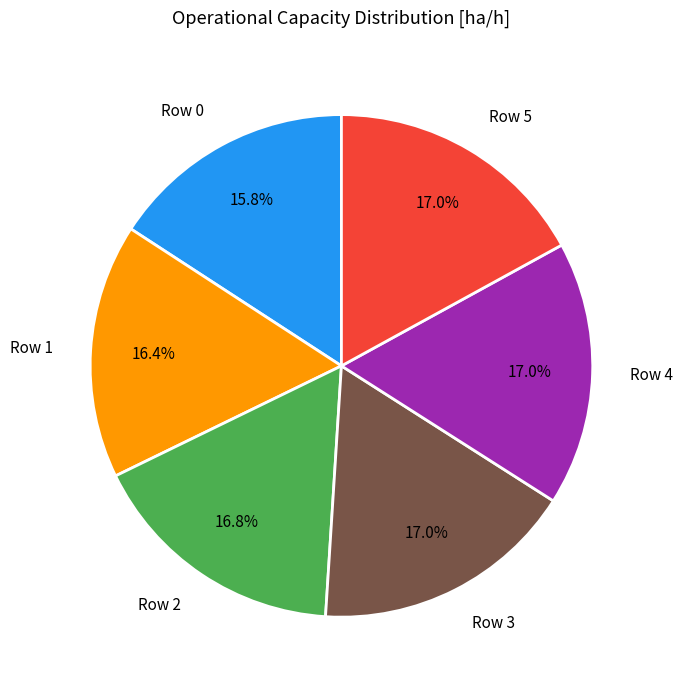

What percentage is the Row 1 slice, to the nearest percent?

16%